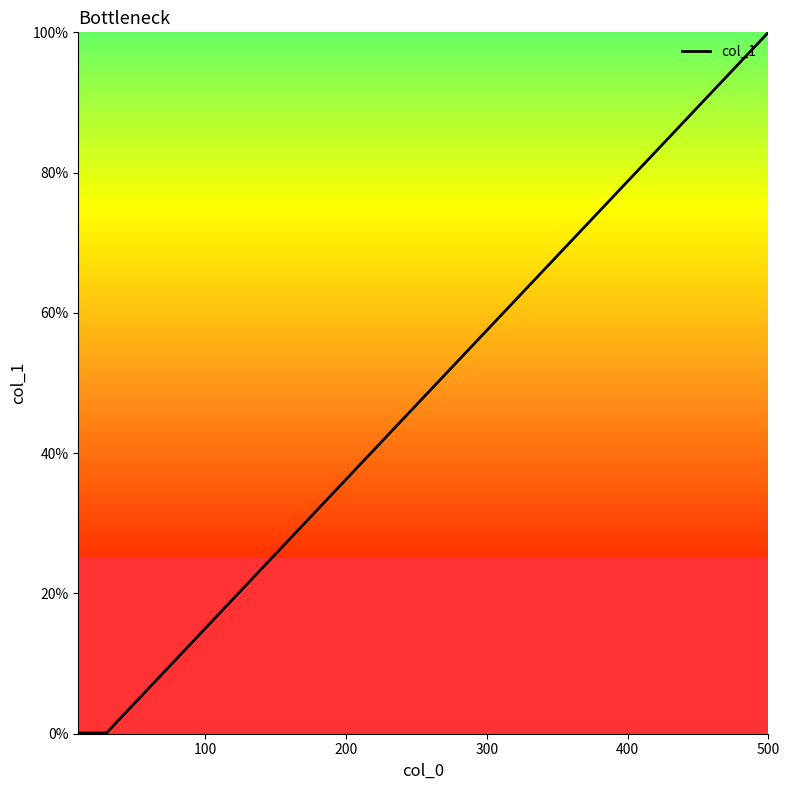

How many values are below 1000000?

2